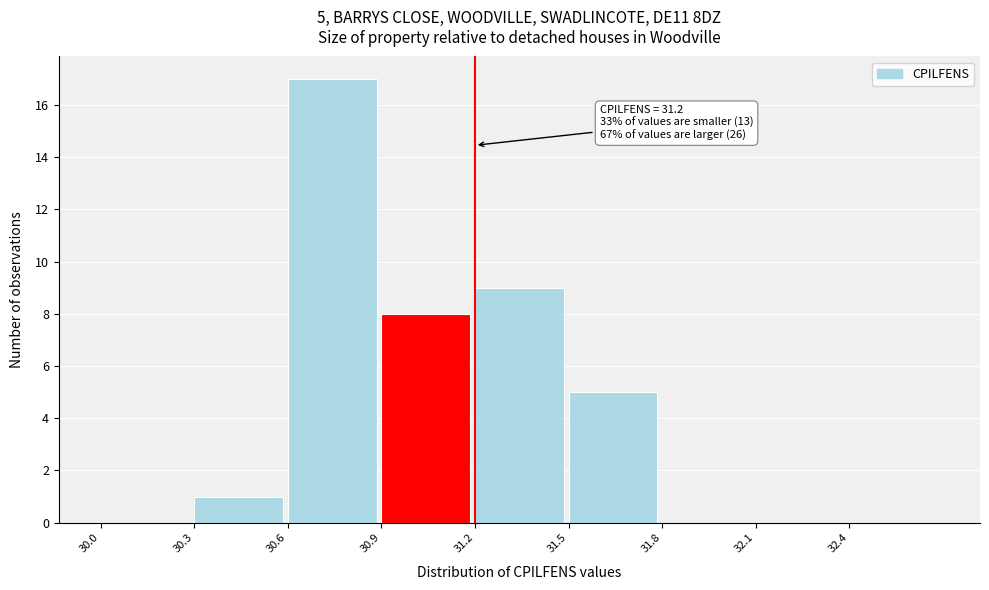

Over which range of the x-axis is the bar tallest?

30.6 to 30.9